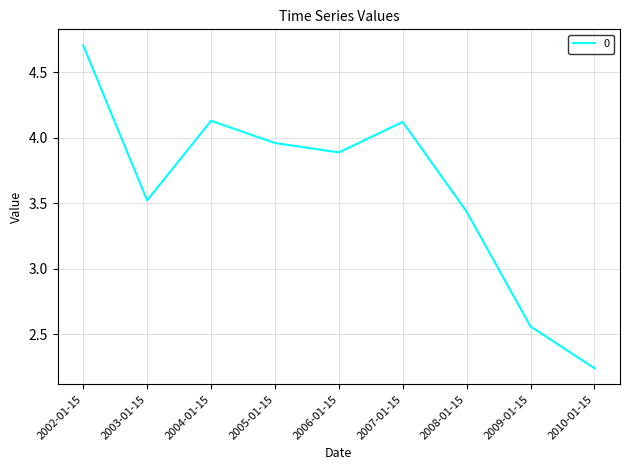

At which category does the data reach its first local valley?

2003-01-15